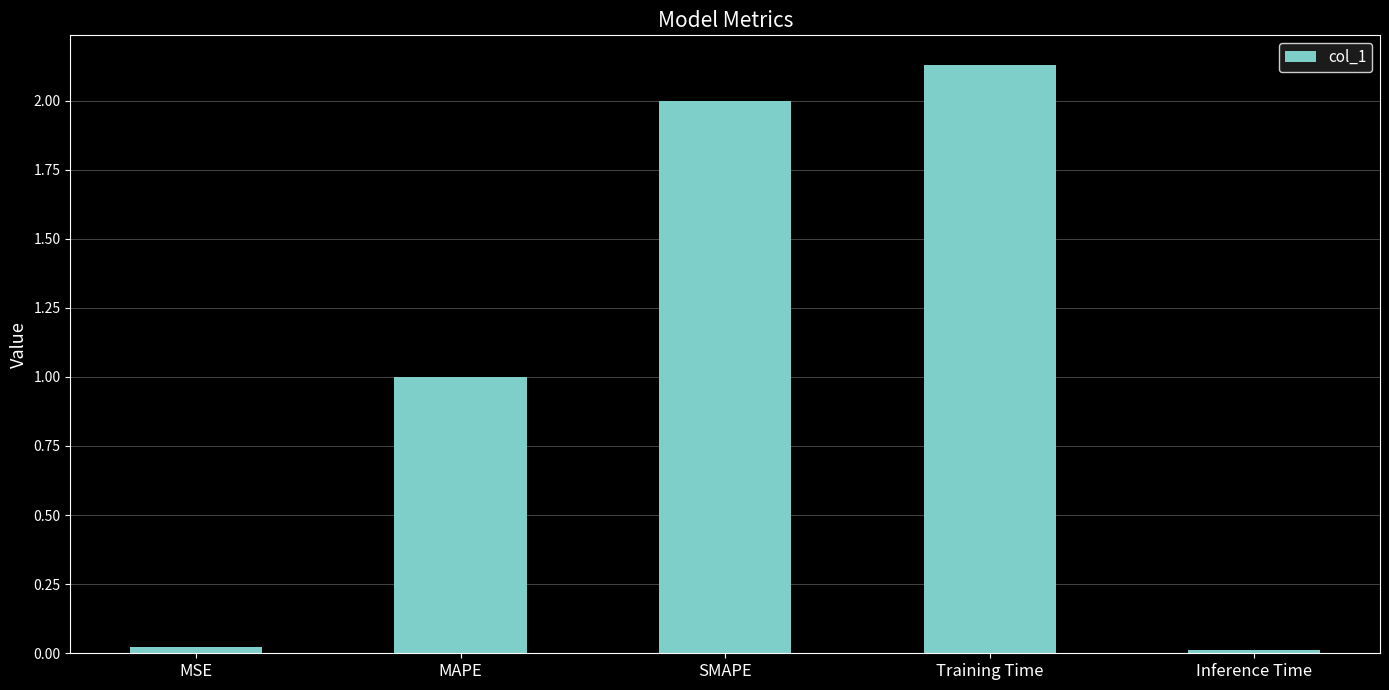

Where does the data first go above 1?

MAPE